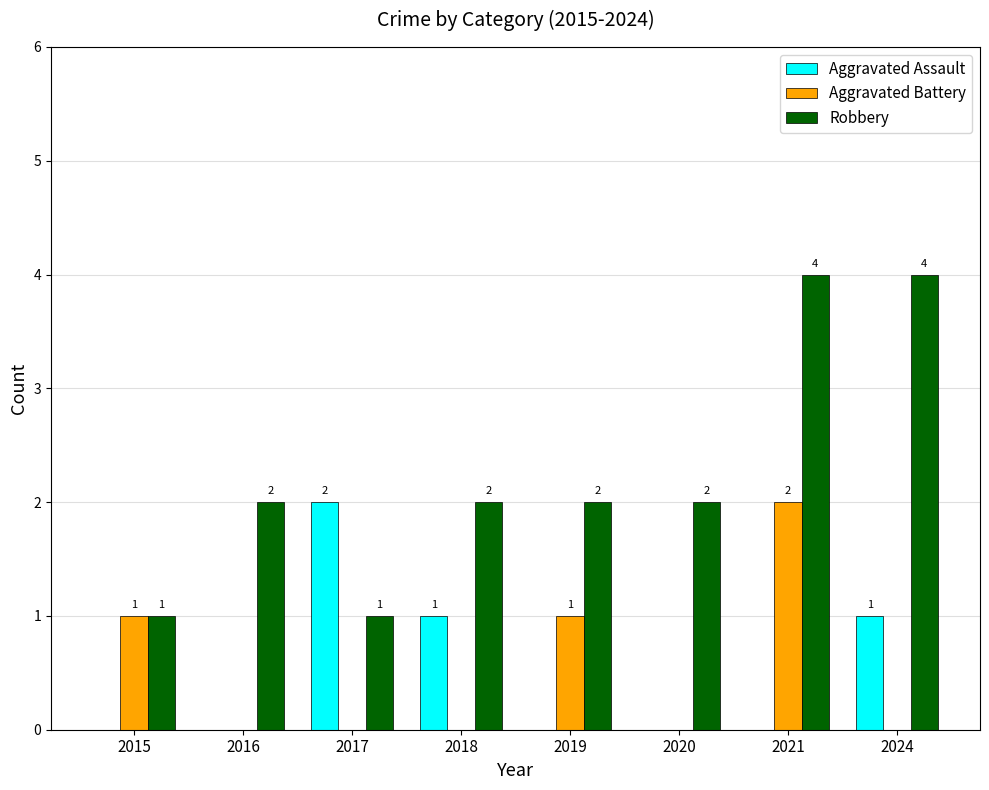

Reading left to right, what are all the values shown in this chart?

Aggravated Assault: 0	0	2	1	0	0	0	1
Aggravated Battery: 1	0	0	0	1	0	2	0
Robbery: 1	2	1	2	2	2	4	4